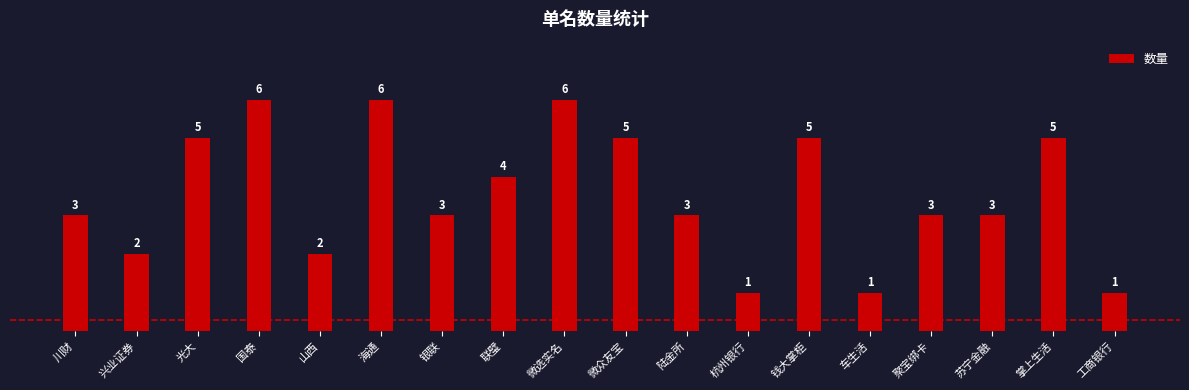

What is the change in value from 微选实名 to 工商银行?

-5